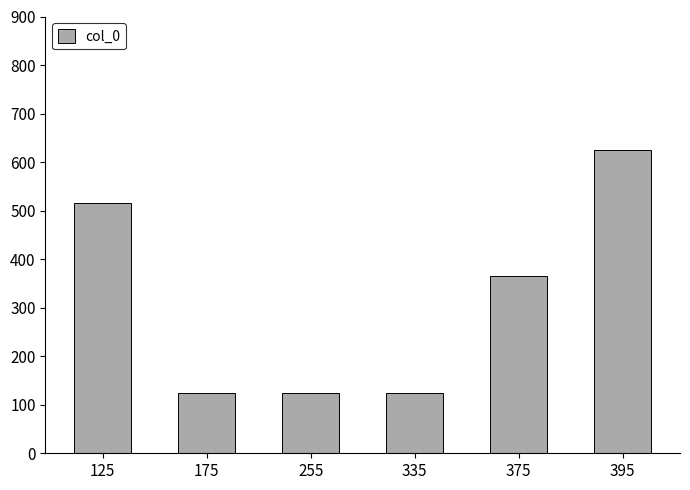

Count the values in the range 125 to 515.

5